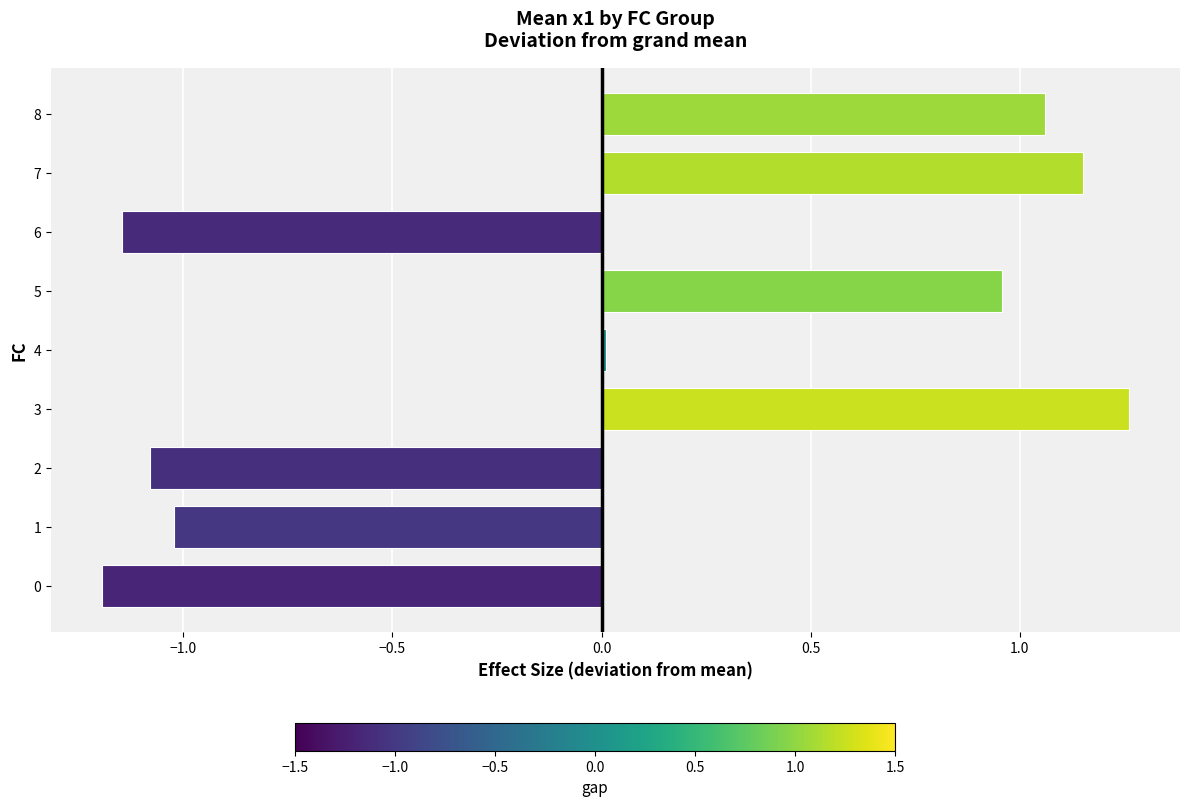

What is the difference between the maximum and minimum values?

2.5